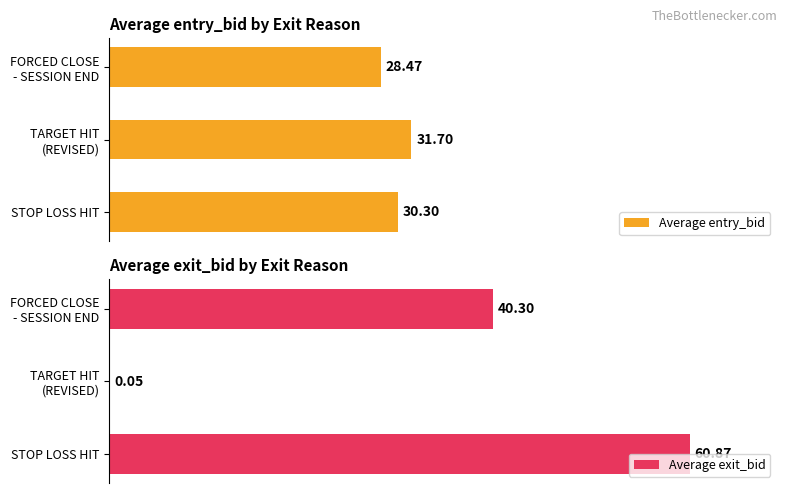

Reading left to right, extract all data points from this chart.

Average entry_bid: 30.3	31.7	28.5
Average exit_bid: 60.9	0.1	40.3